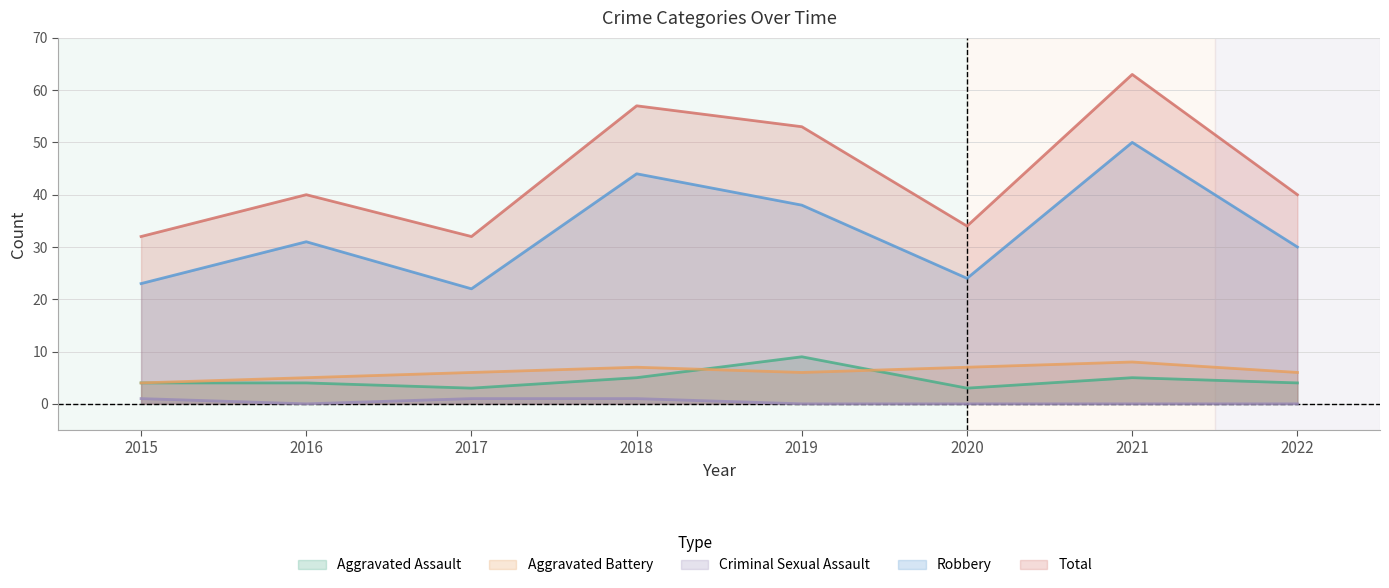

What is the difference between the second highest and second lowest values in the Robbery series?

21